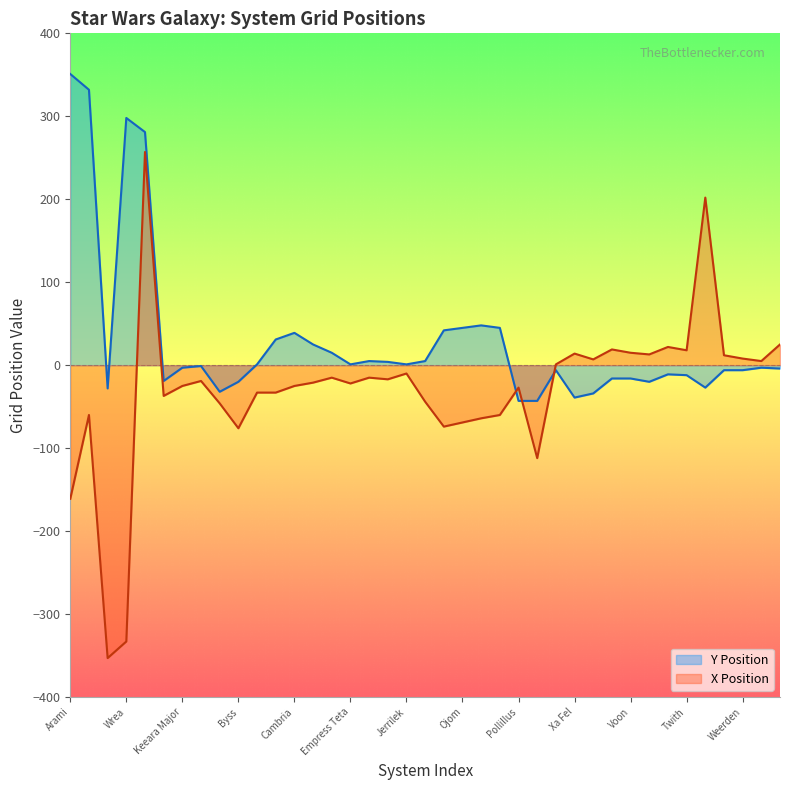

What is the label of the 11th point from the left?

Tython